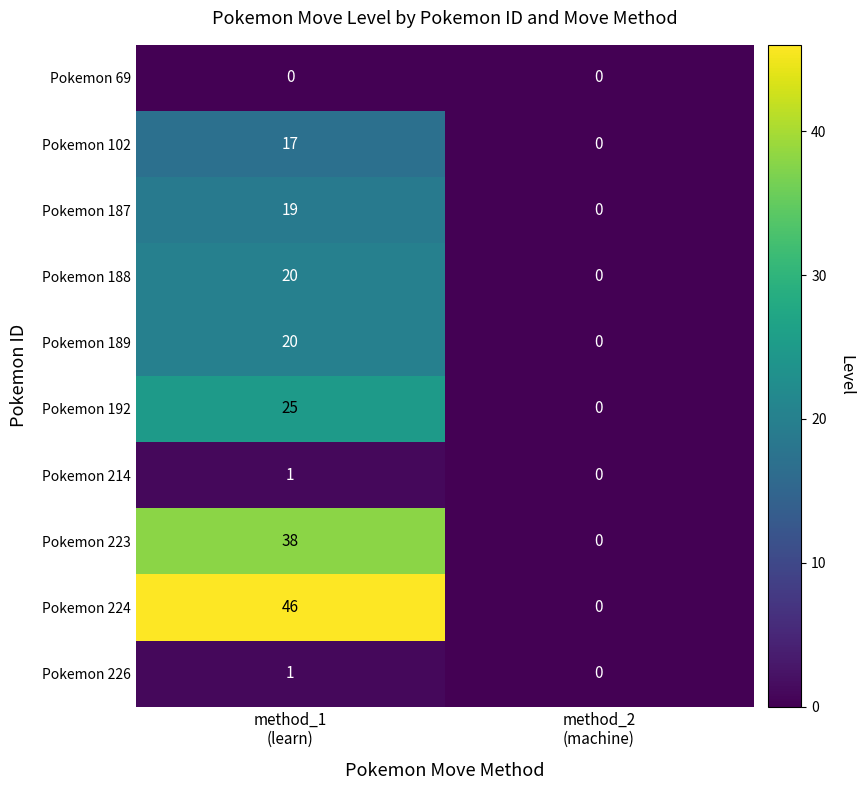

Which series changed the most between method_1
(learn) and method_2
(machine)?

Pokemon 224